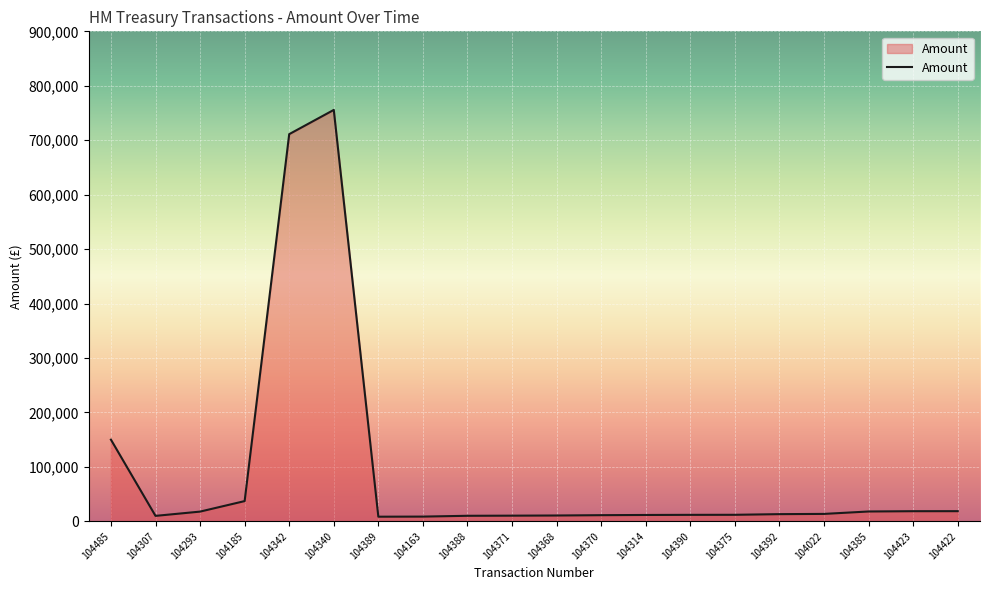

What value does the data have at 104392?

13173.6